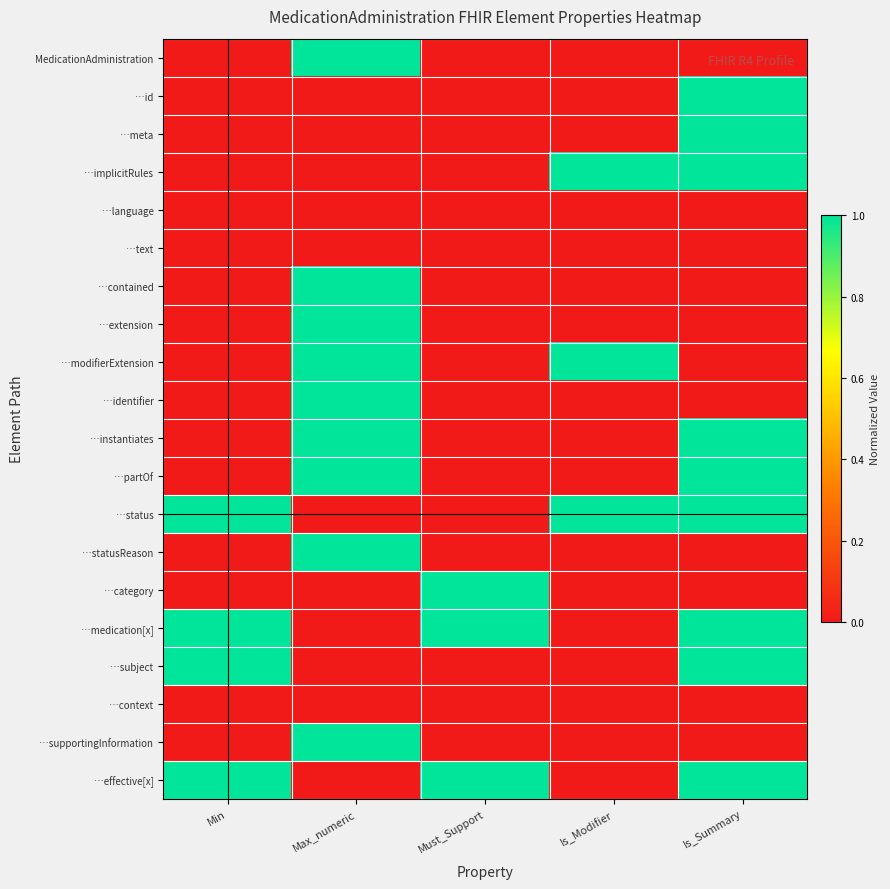

Between Must_Support and Is_Modifier, which is larger?

Must_Support